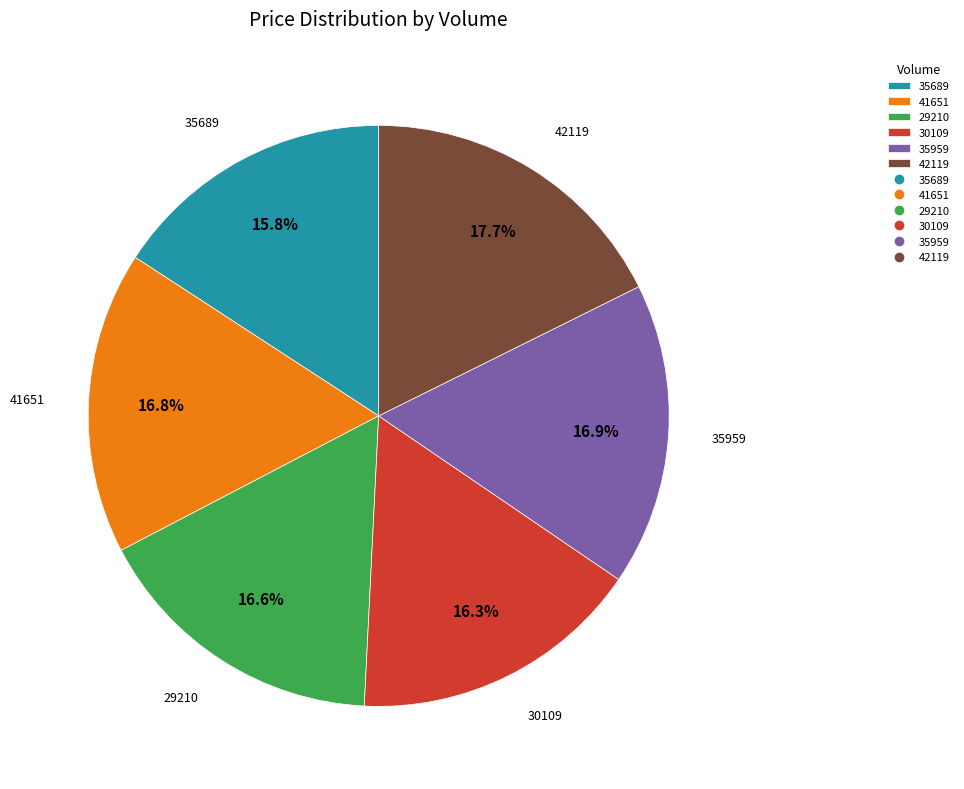

Does 42119 account for over 50% of the chart?

No